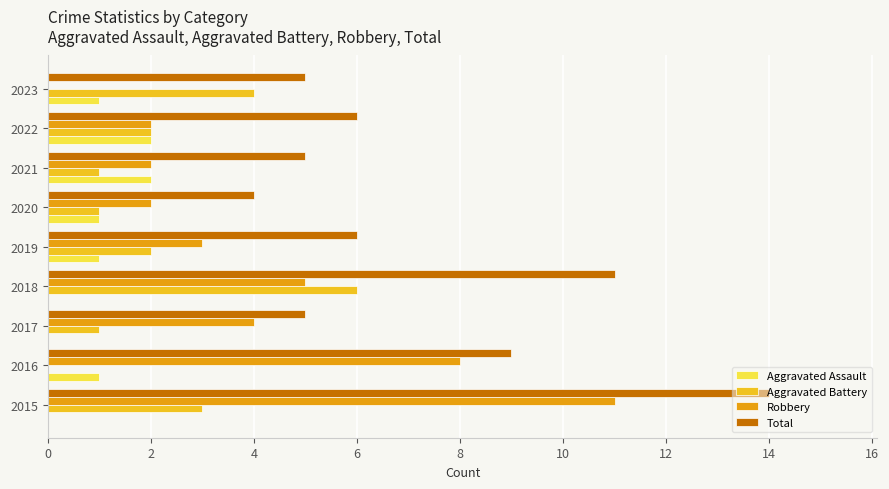

Count the number of data series in this chart.

4